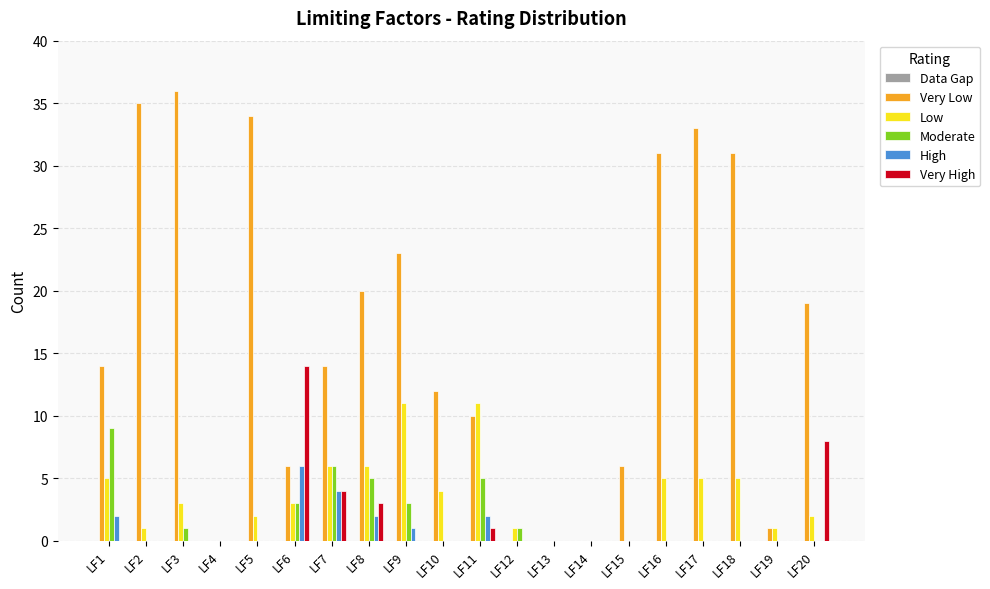

Which series changed the most between LF7 and LF19?

Very Low